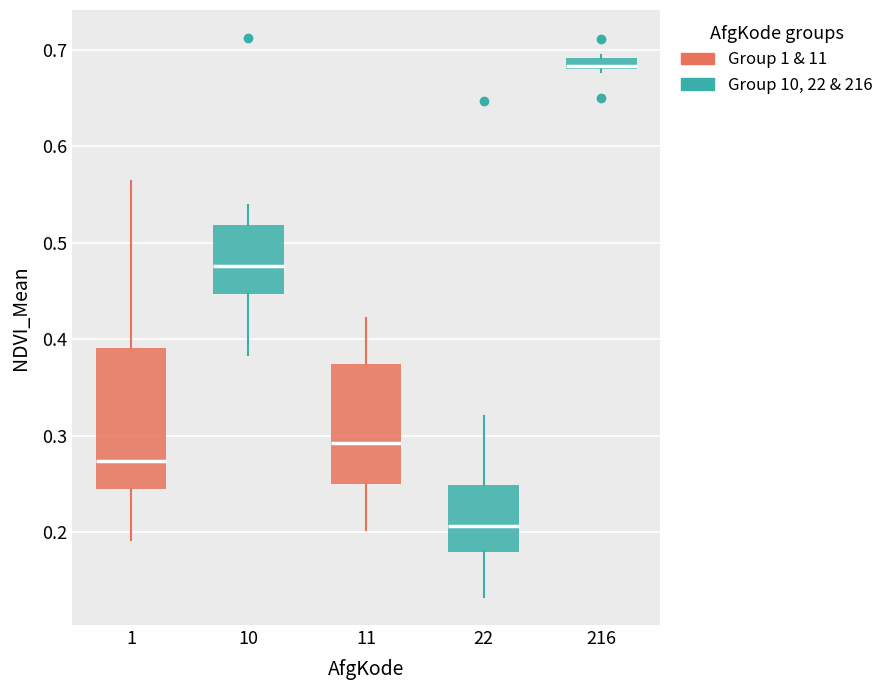

Which box has the lowest median line?

22